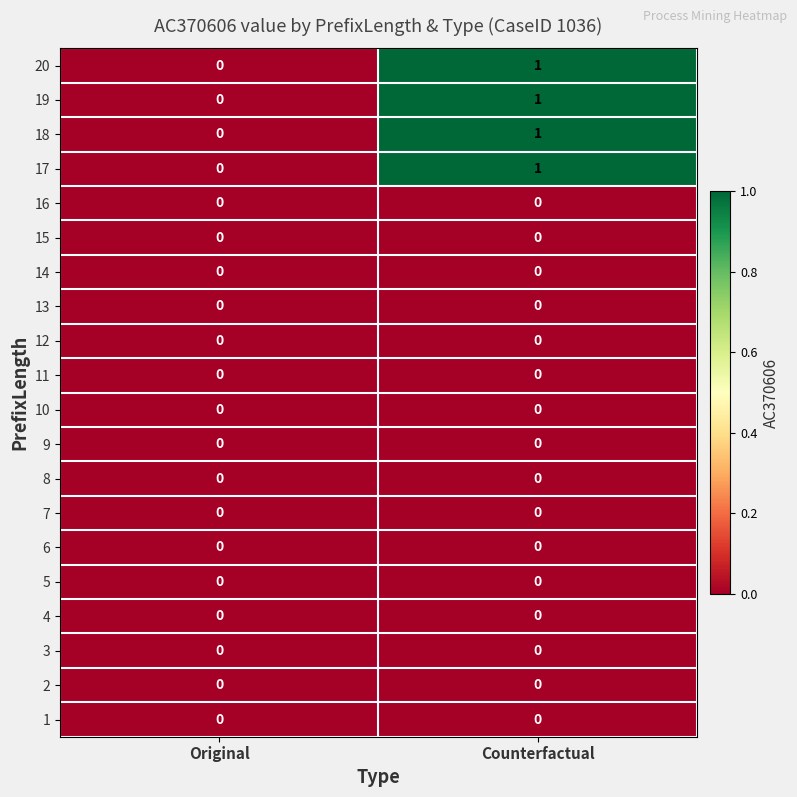

True or false: 14 has a value of 0 at Counterfactual.

True